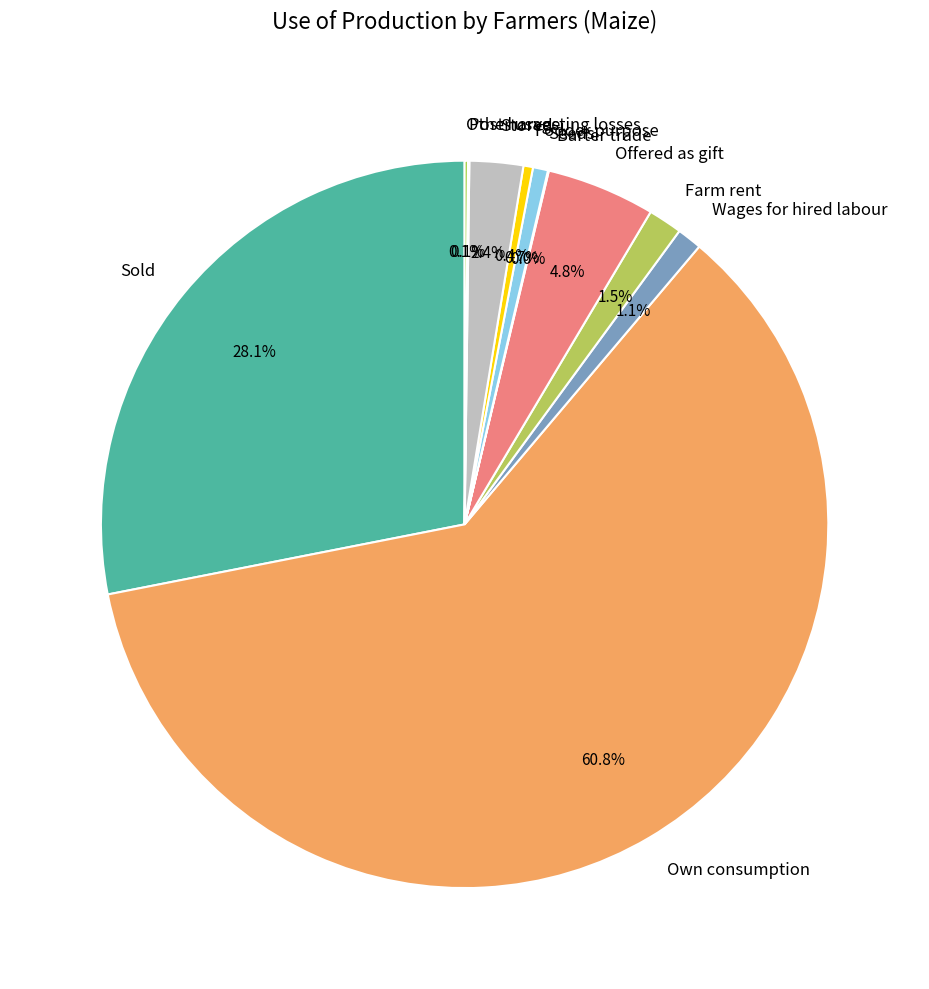

True or false: Sold accounts for 28% of the total.

True